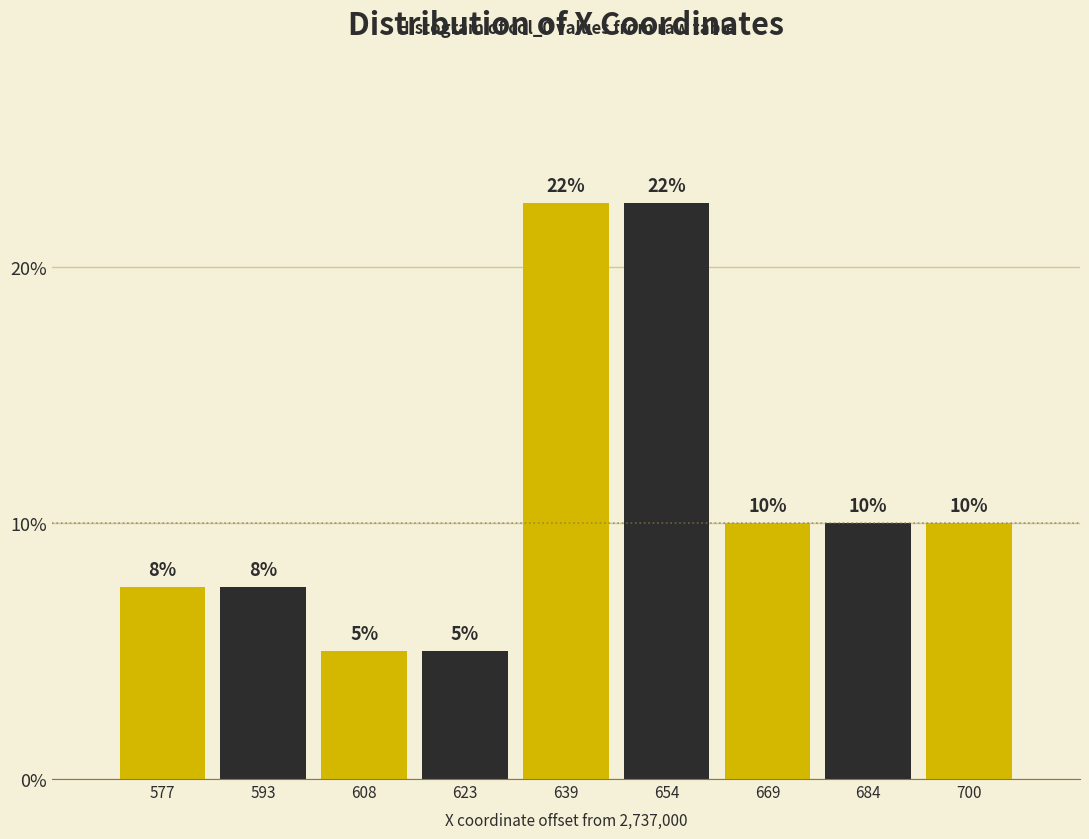

What is the maximum value shown in the chart?

22.5